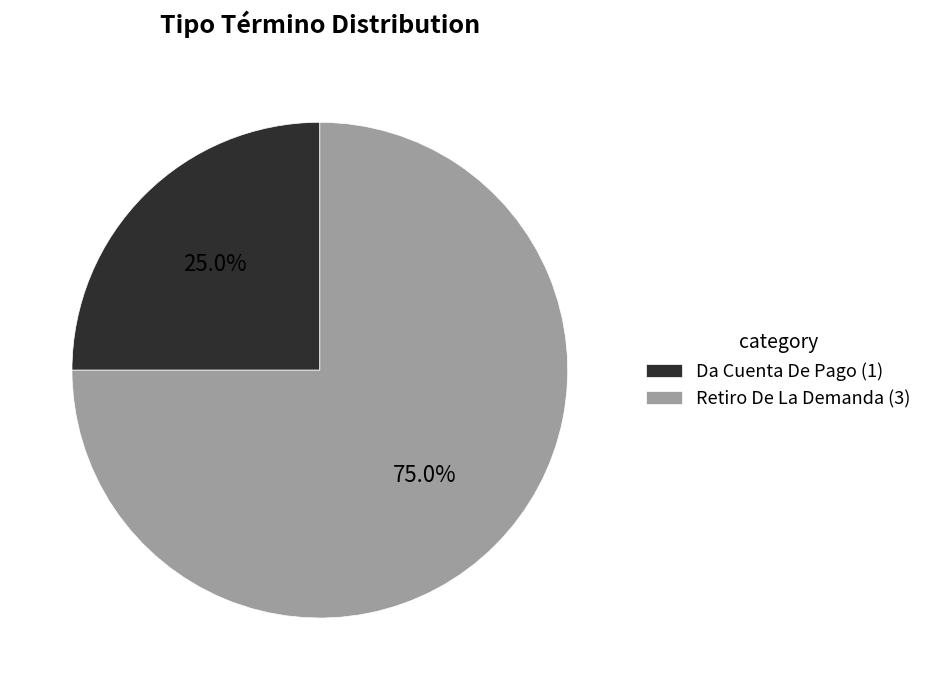

What portion of the pie excludes Retiro De La Demanda?

25.0%